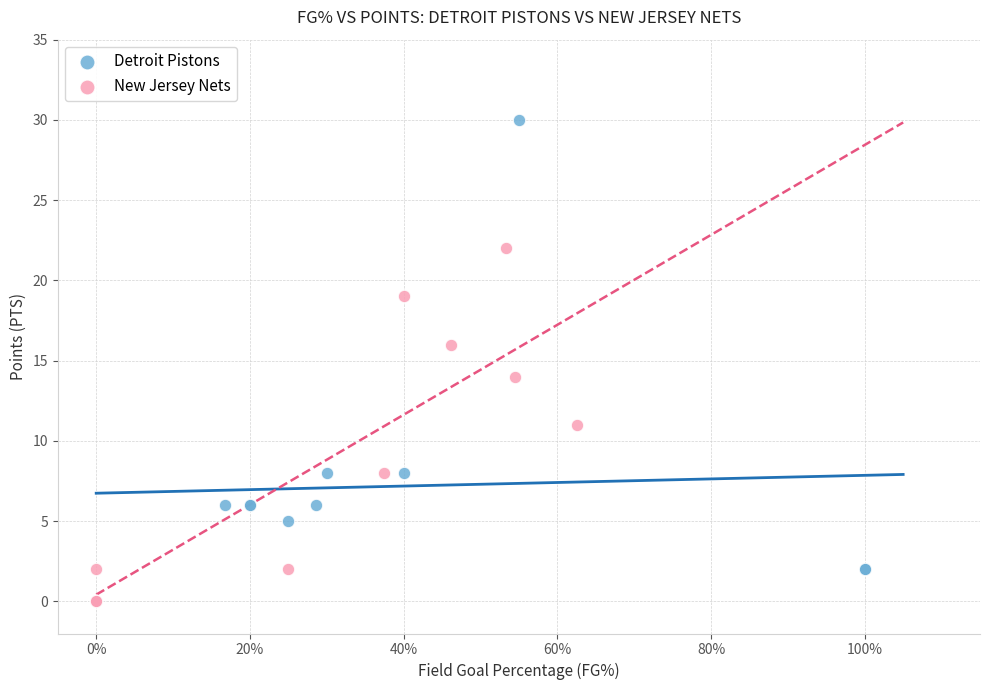

Which series has the widest spread of Y values?

Detroit Pistons